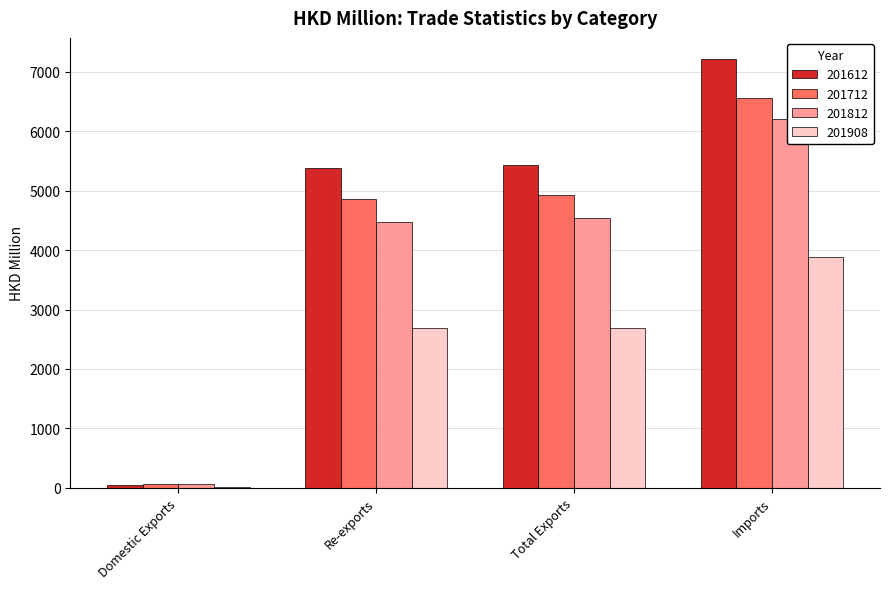

Where does the 201908 series first go above 2694?

Total Exports